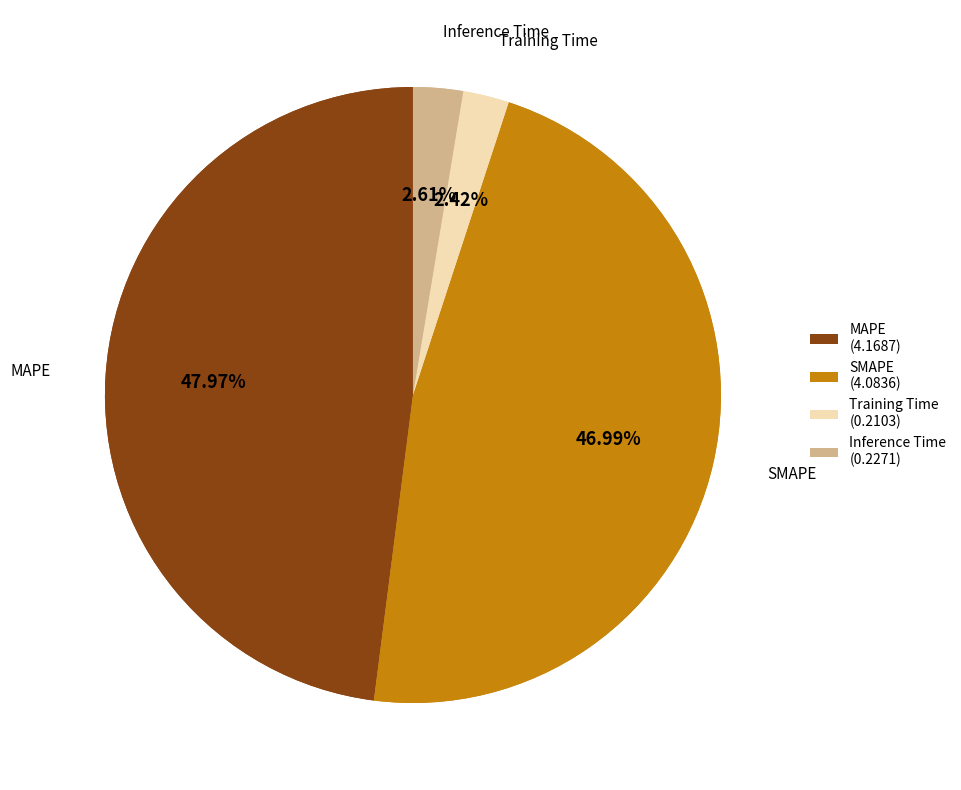

Does SMAPE represent more than half of the total?

No